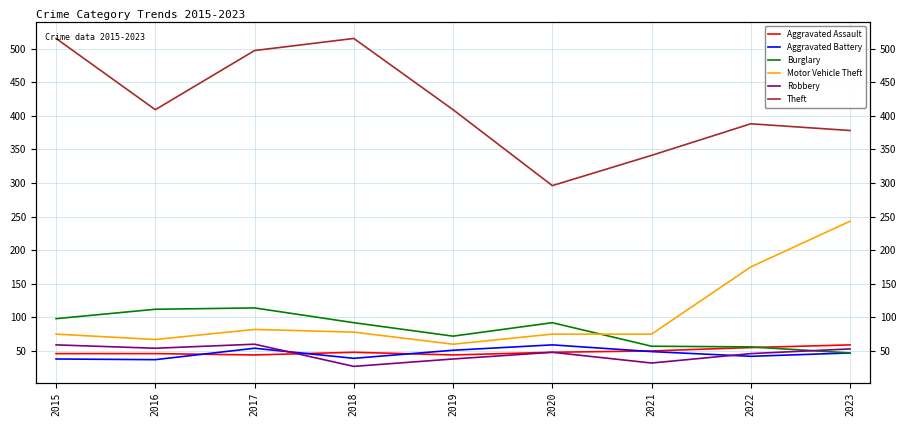

The Aggravated Assault series shows 55 at 2022. True or false?

True